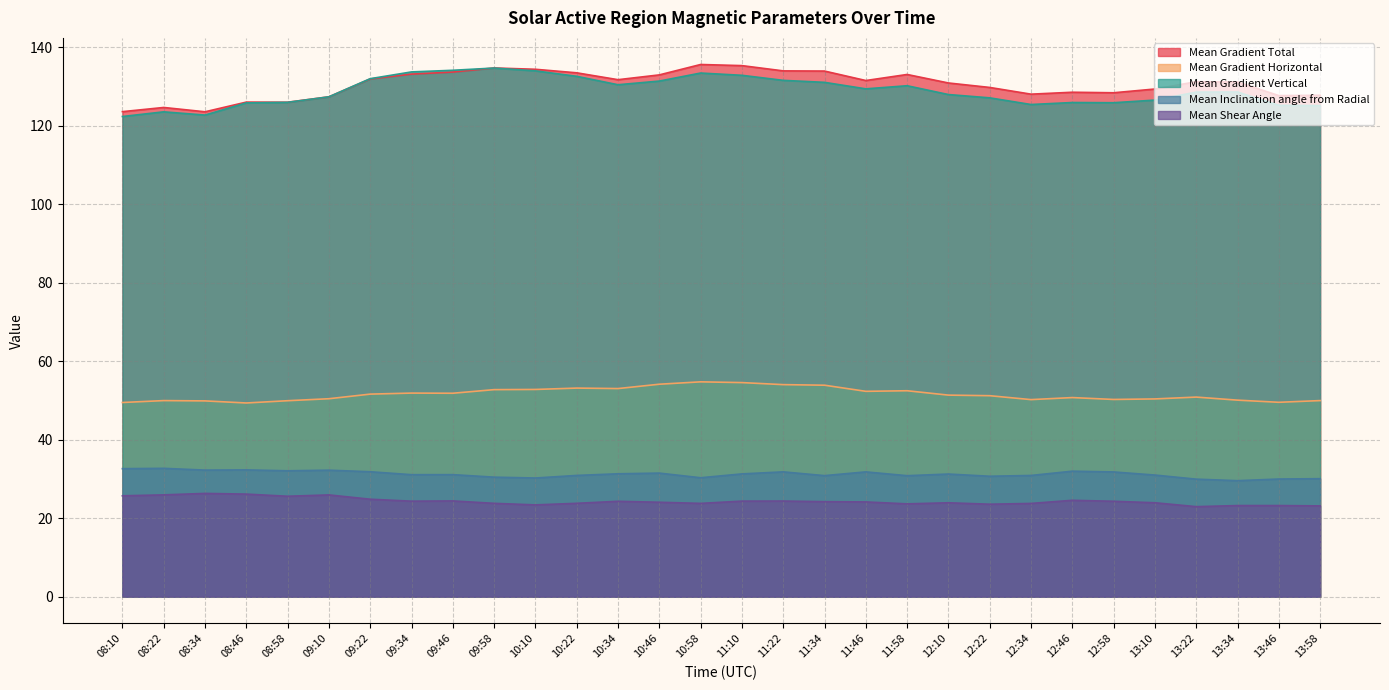

Is it true that Mean Gradient Horizontal equals 52.5 at 11:58?

True